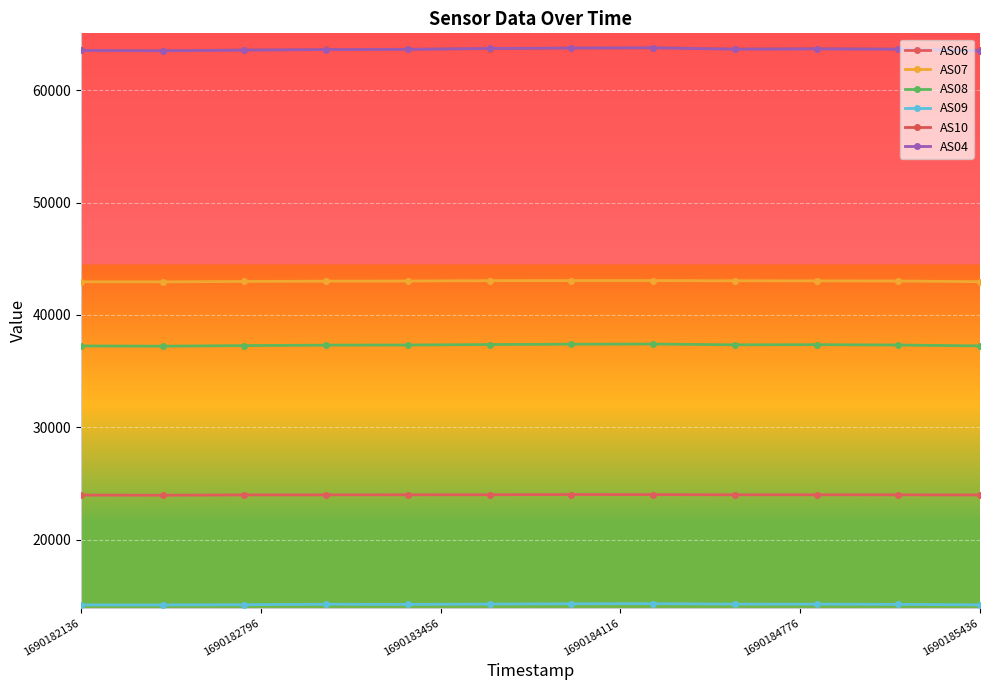

What is the value of the AS06 point at the 10th from the left?

23986